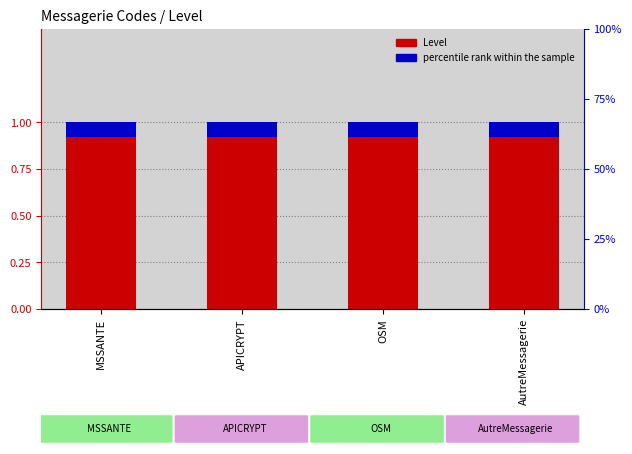

List the series in order of their peak value, highest first.

Level, percentile rank within the sample